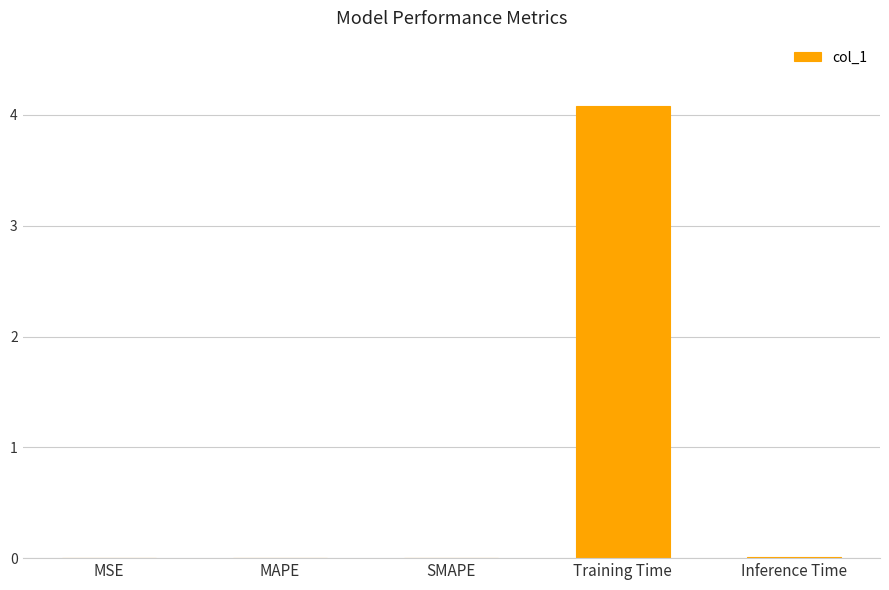

What is the sum of all values?

4.1